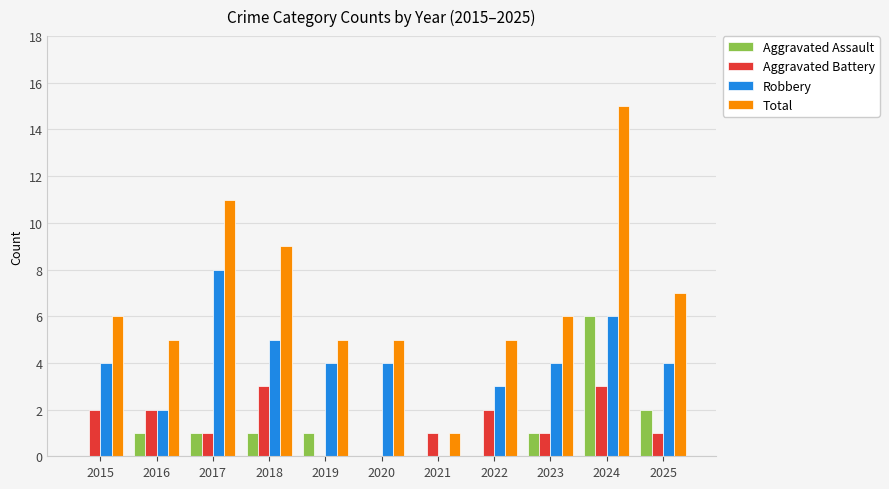

What is the maximum value shown in the chart?

15